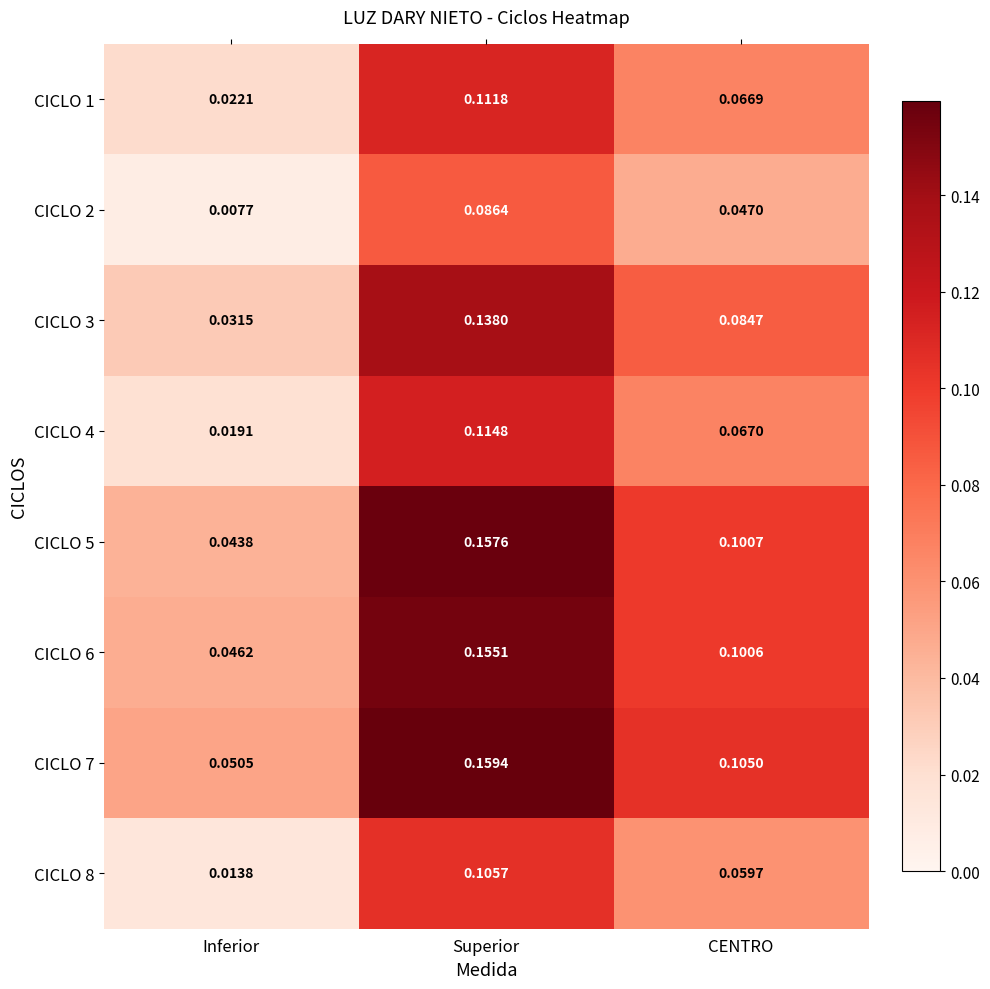

At which category is the sum across all series the highest?

Superior